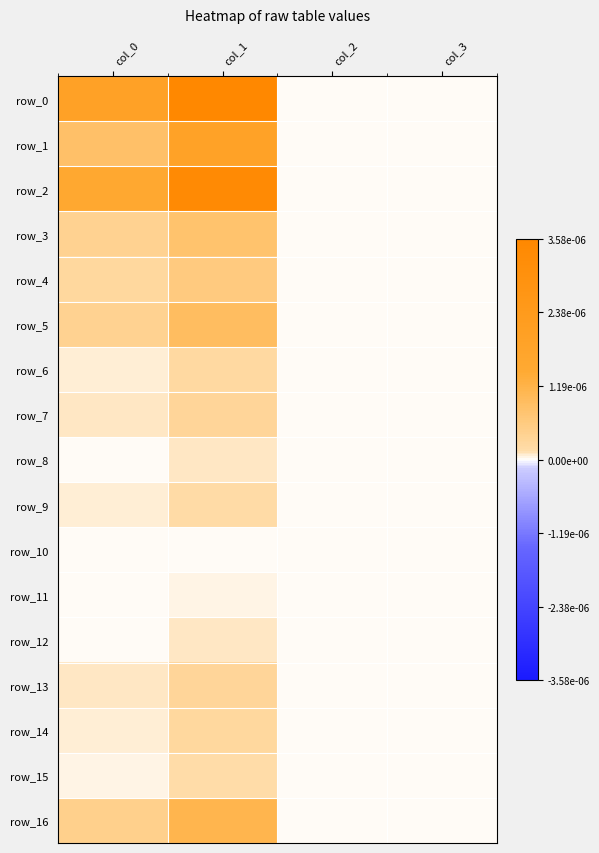

The row_3 series shows 0.0 at col_3. True or false?

True